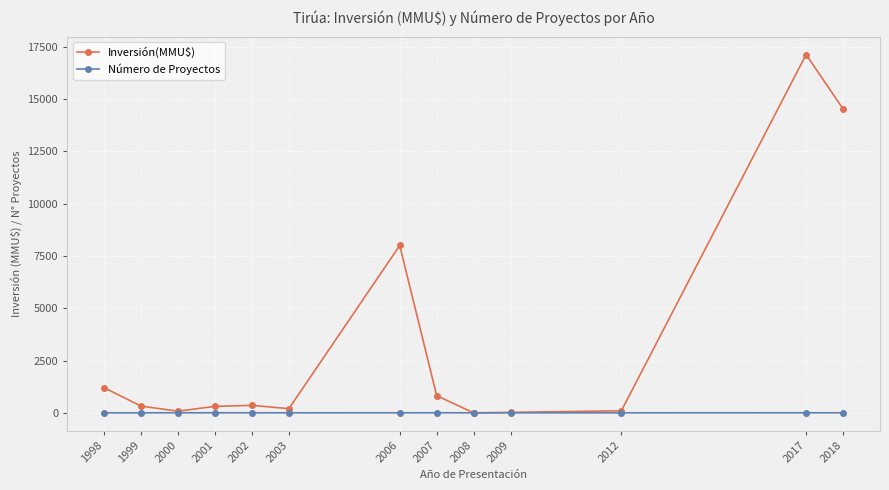

What value does the Número de Proyectos series have at 2003?

1